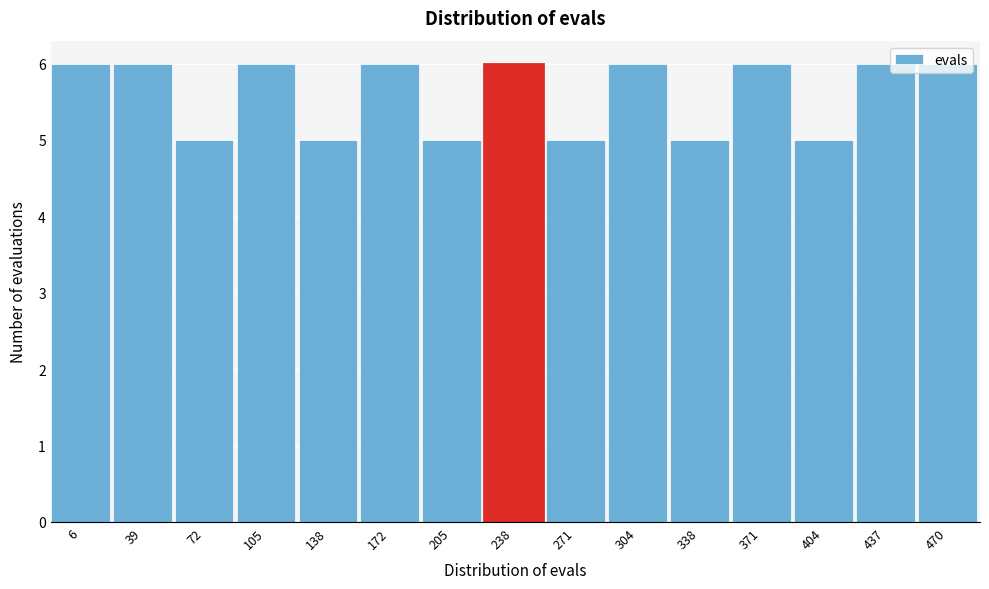

What is the ratio of the value at 404 to the value at 72?

1.0